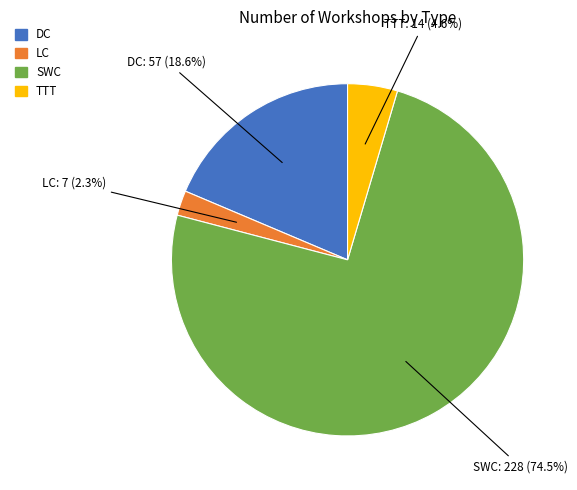

To the nearest percent, what is the difference between the largest and smallest slice percentages?

72%